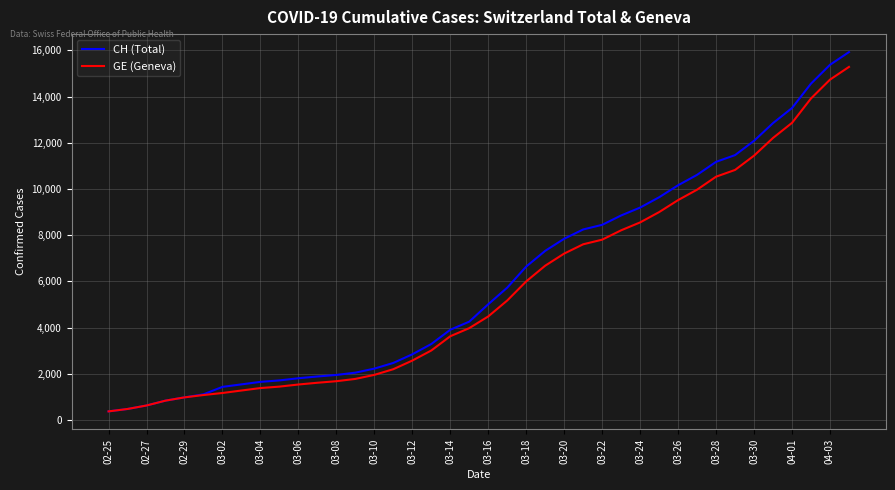

What is the minimum value for CH (Total)?

375